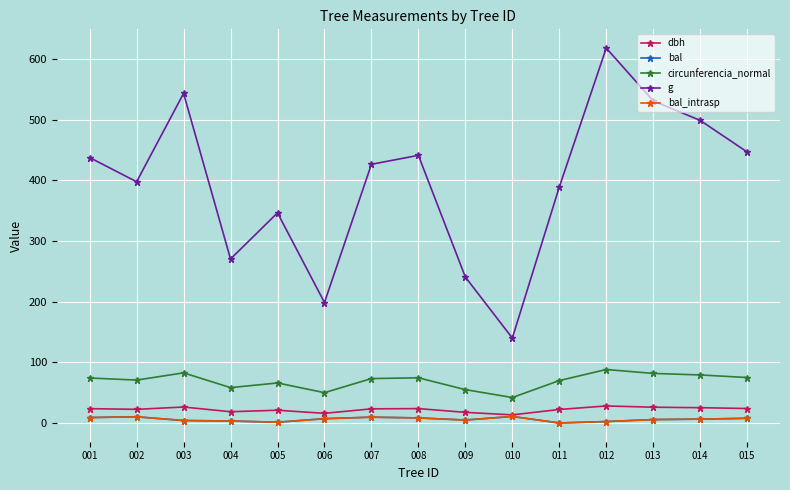

Is it true that bal equals 3.5 at 006?

False